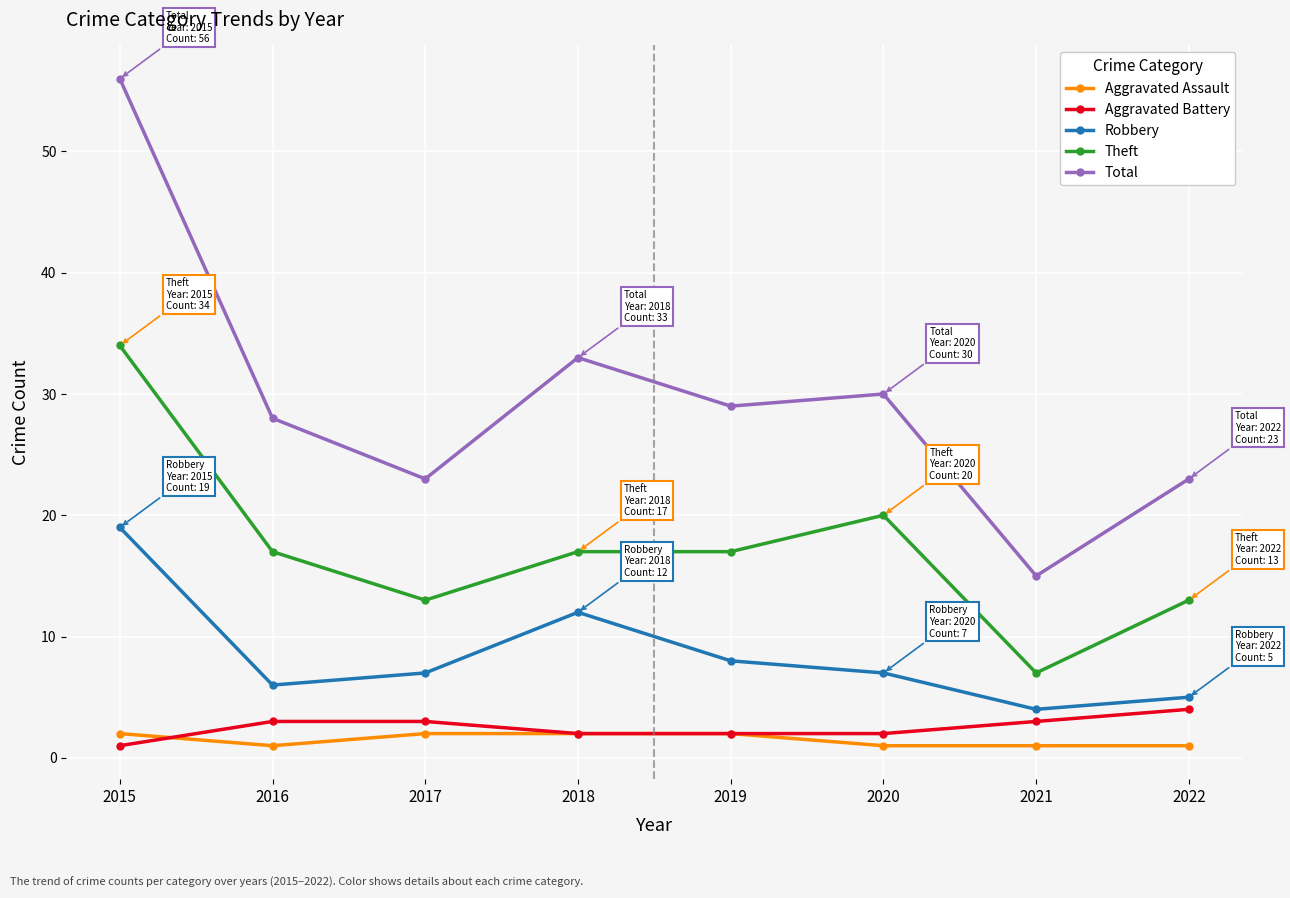

How many data points does each series have?

8